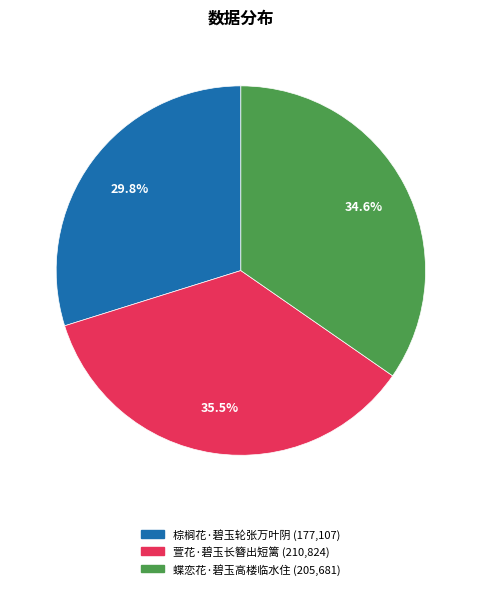

What is the smallest slice in the pie chart?

棕榈花·碧玉轮张万叶阴